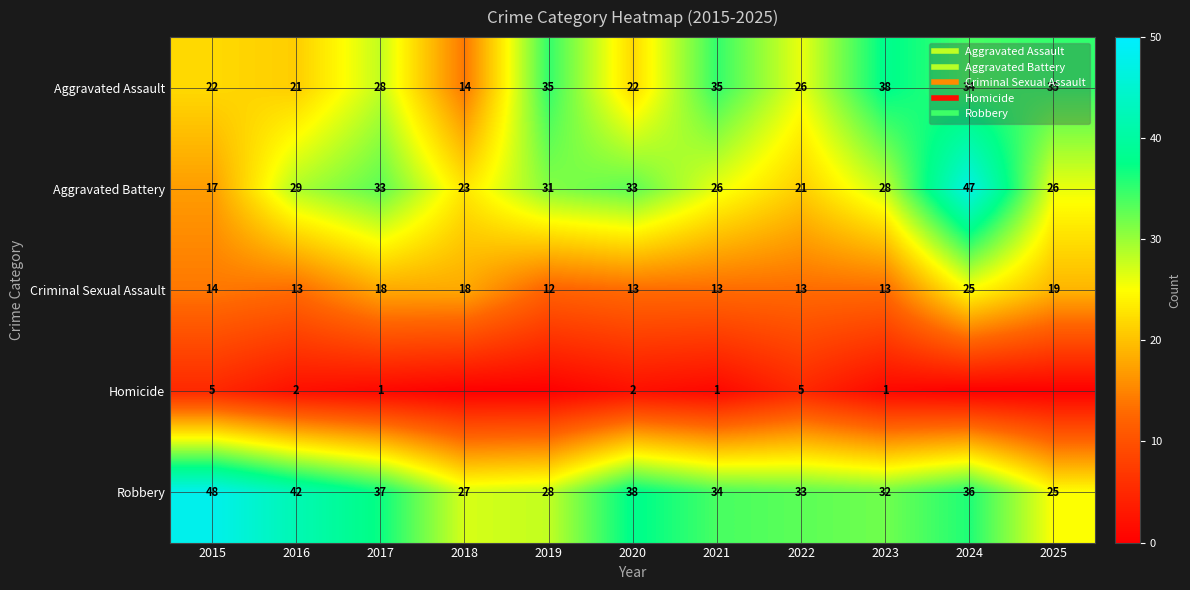

What is the difference between the Homicide values at 2017 and 2020?

1